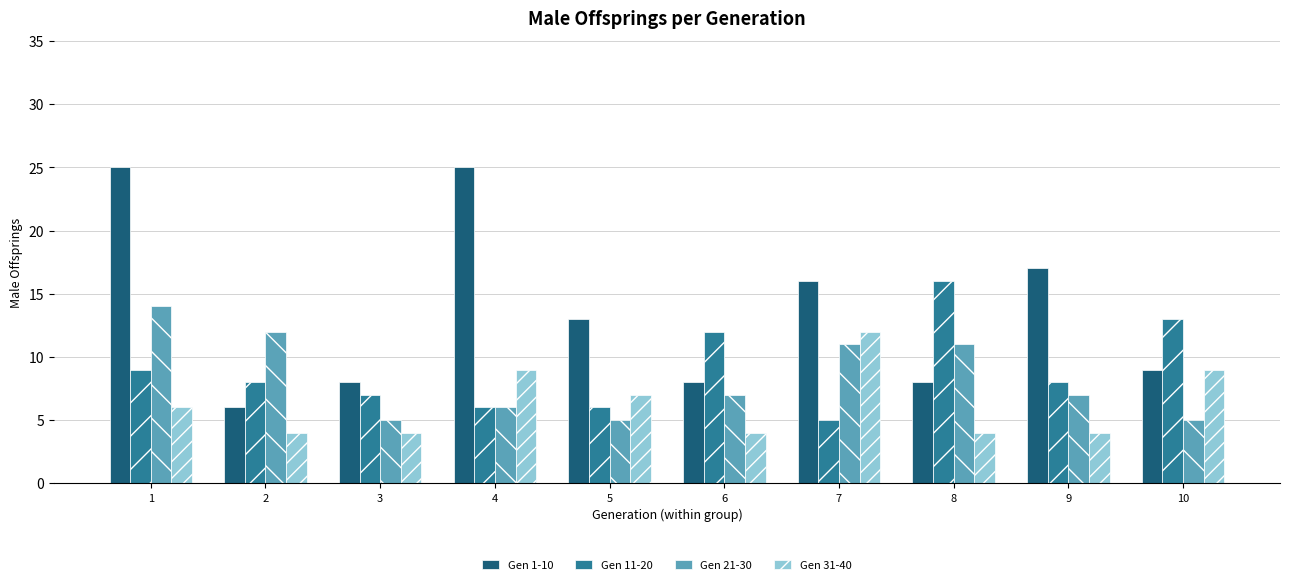

Which series changed the most between 1 and 6?

Gen 1-10